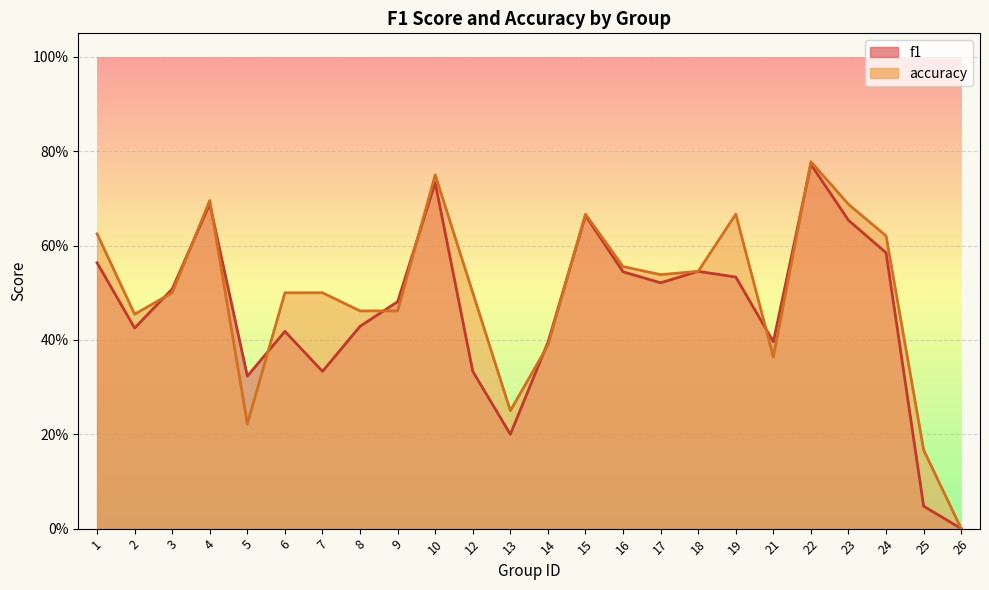

What is the difference between the maximum and minimum values in the f1 series?

0.8